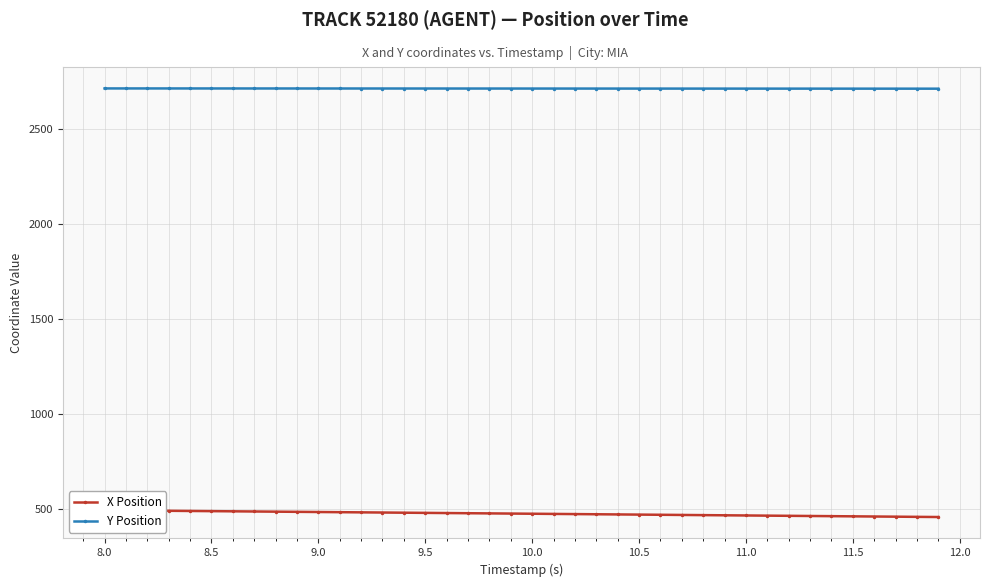

What is the maximum value for Y Position?

2712.4